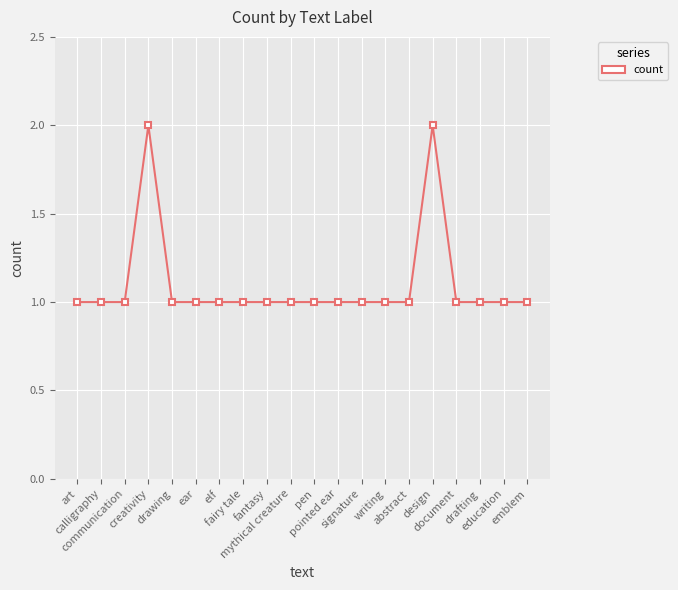

What position from the left is pen?

11